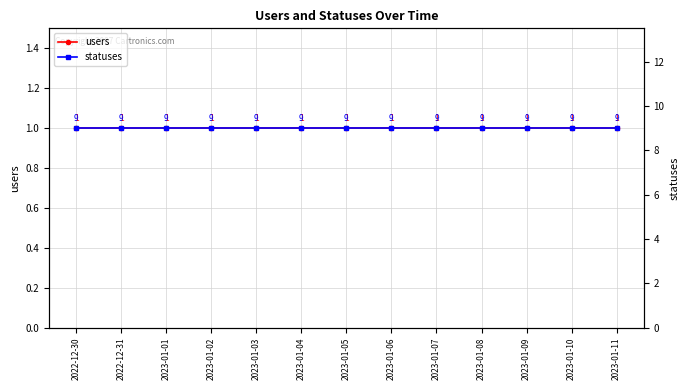

How many series are shown in this chart?

2